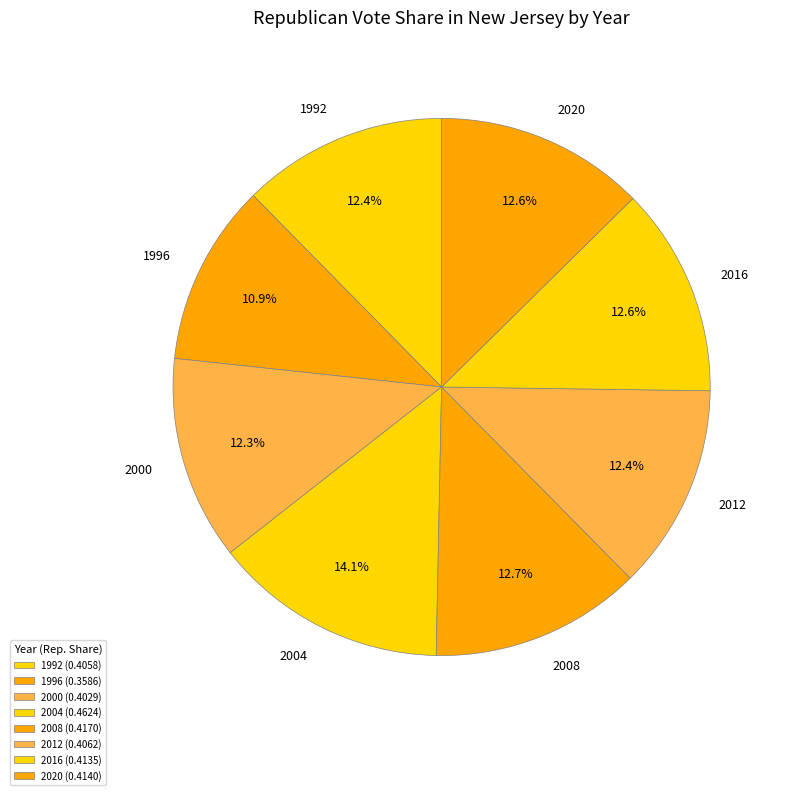

Is 2000 the majority of the pie?

No